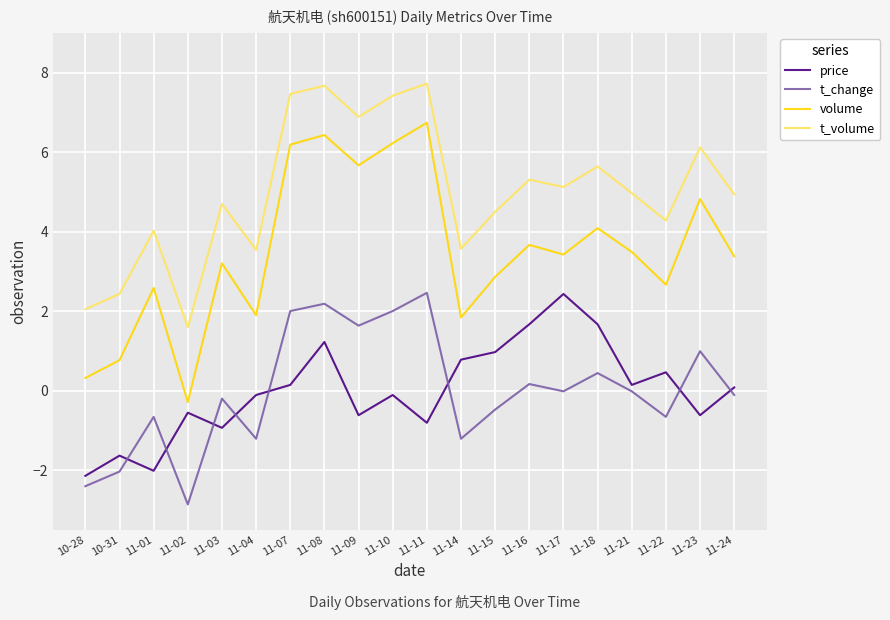

At 11-07, list the series in order from smallest to largest.

price, t_change, volume, t_volume